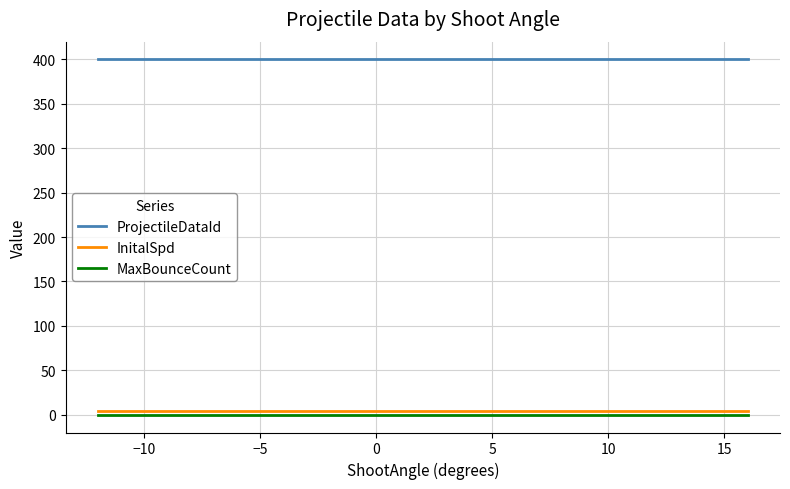

Which series has the largest total across all categories?

ProjectileDataId